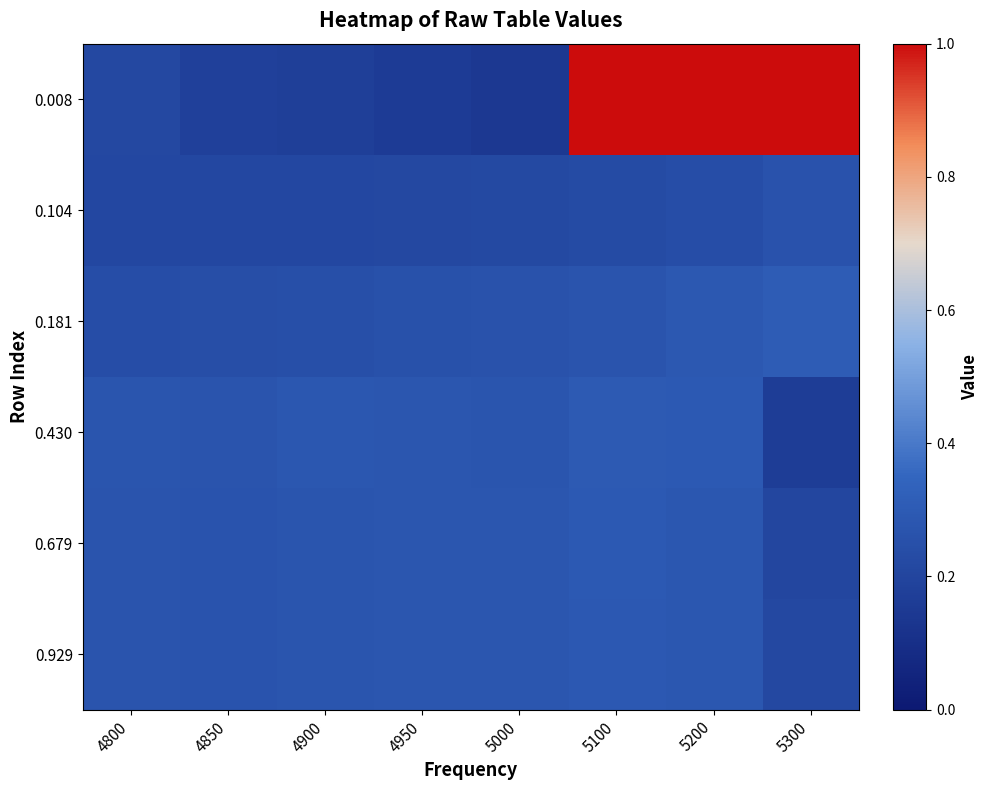

Reading left to right, transcribe all the data shown in this chart.

0.008: 4800=0.2	4850=0.2	4900=0.2	4950=0.2	5000=0.1	5100=1.0	5200=1.0	5300=1.0
0.104: 4800=0.2	4850=0.2	4900=0.2	4950=0.2	5000=0.2	5100=0.2	5200=0.2	5300=0.3
0.181: 4800=0.2	4850=0.2	4900=0.2	4950=0.3	5000=0.3	5100=0.3	5200=0.3	5300=0.3
0.430: 4800=0.3	4850=0.3	4900=0.3	4950=0.3	5000=0.3	5100=0.3	5200=0.3	5300=0.2
0.679: 4800=0.3	4850=0.3	4900=0.3	4950=0.3	5000=0.3	5100=0.3	5200=0.3	5300=0.2
0.929: 4800=0.3	4850=0.3	4900=0.3	4950=0.3	5000=0.3	5100=0.3	5200=0.3	5300=0.2